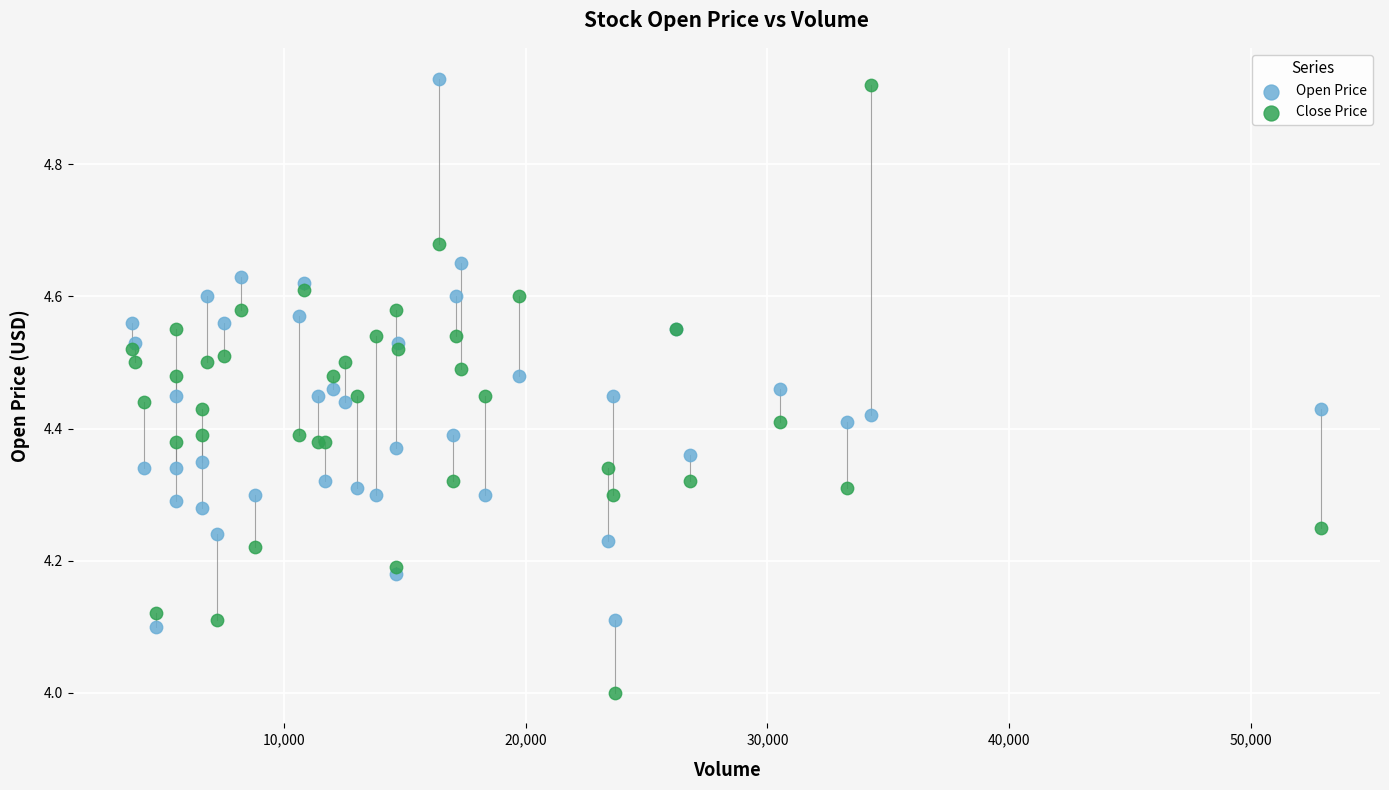

Which series contains the lowest Y value?

Close Price